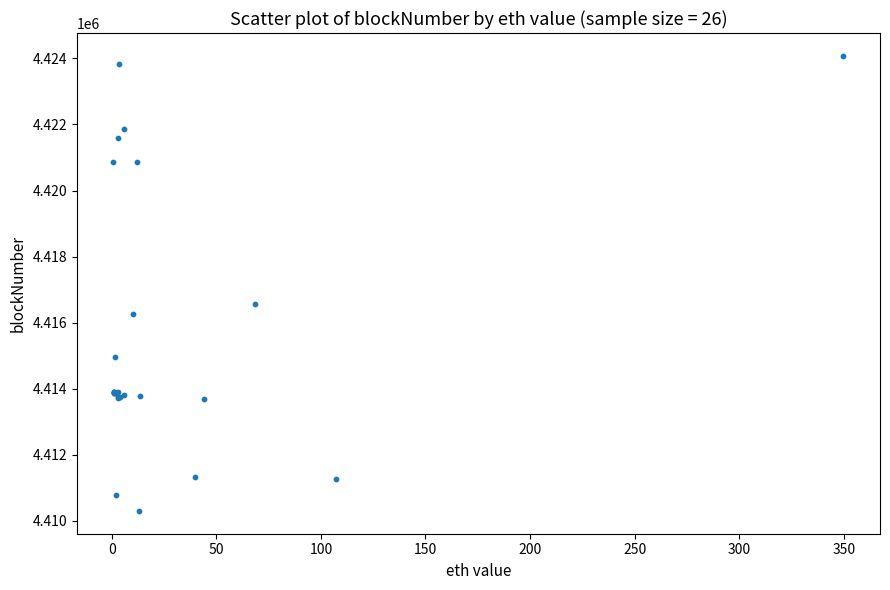

What Y value in the scatter plot is closest to 4417188?

4416569